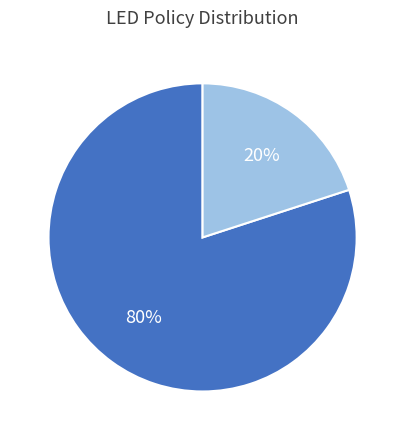

Is there a majority slice in this chart?

Yes